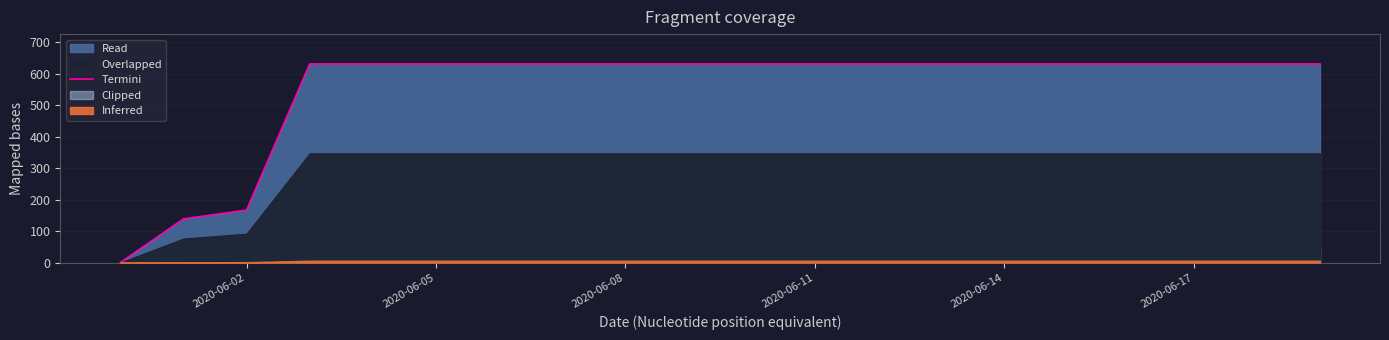

What is the difference between the maximum and minimum values?

631